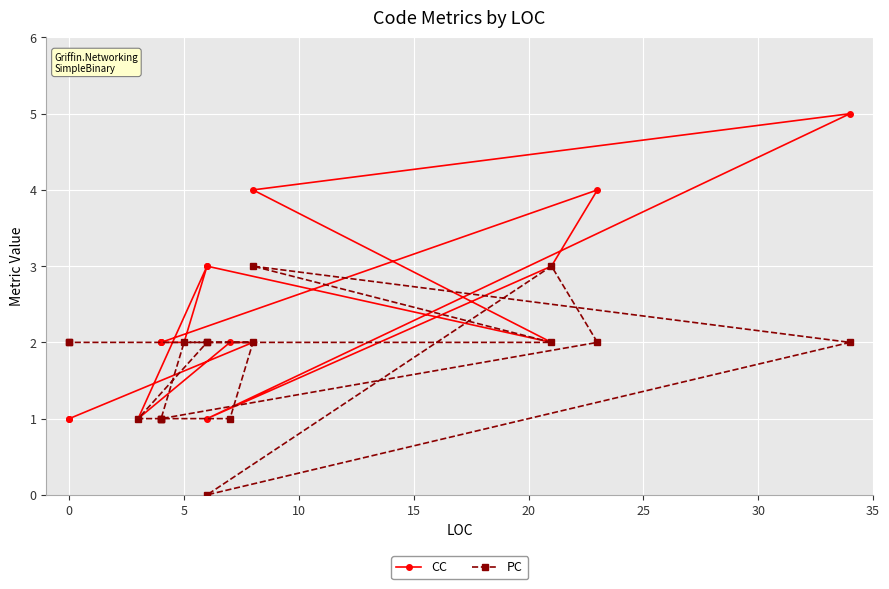

List the series in order of their peak value, lowest first.

PC, CC